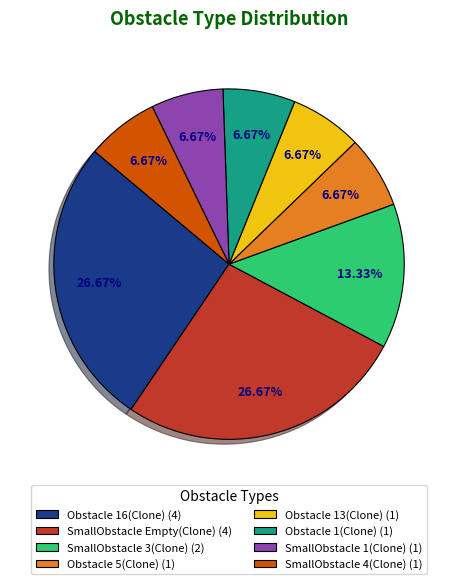

How many slices are in this pie chart?

8